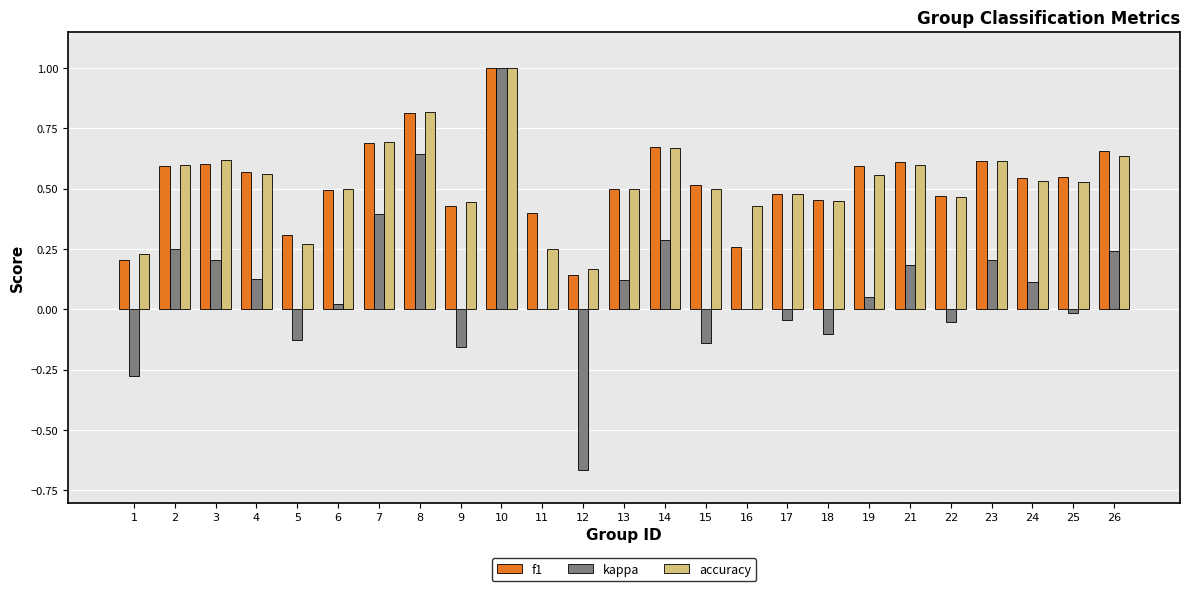

What is the greatest value displayed?

1.0